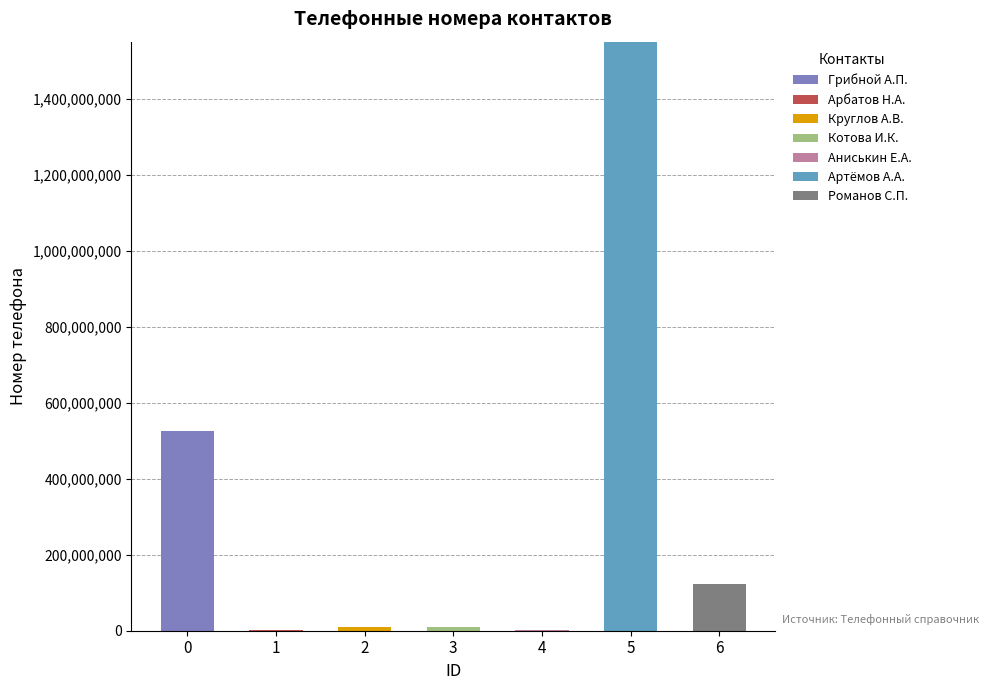

At which category is the sum across all series the highest?

5